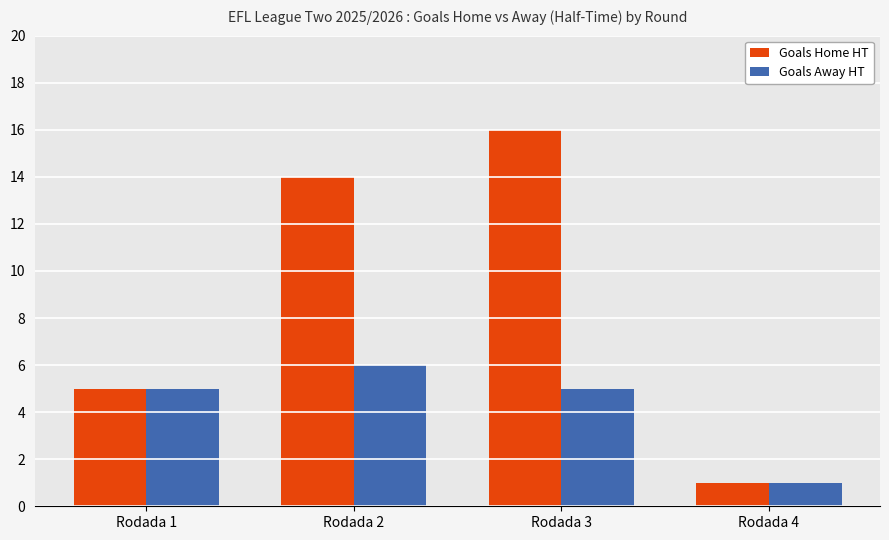

Rank the categories by Goals Home HT value from highest to lowest.

Rodada 3, Rodada 2, Rodada 1, Rodada 4